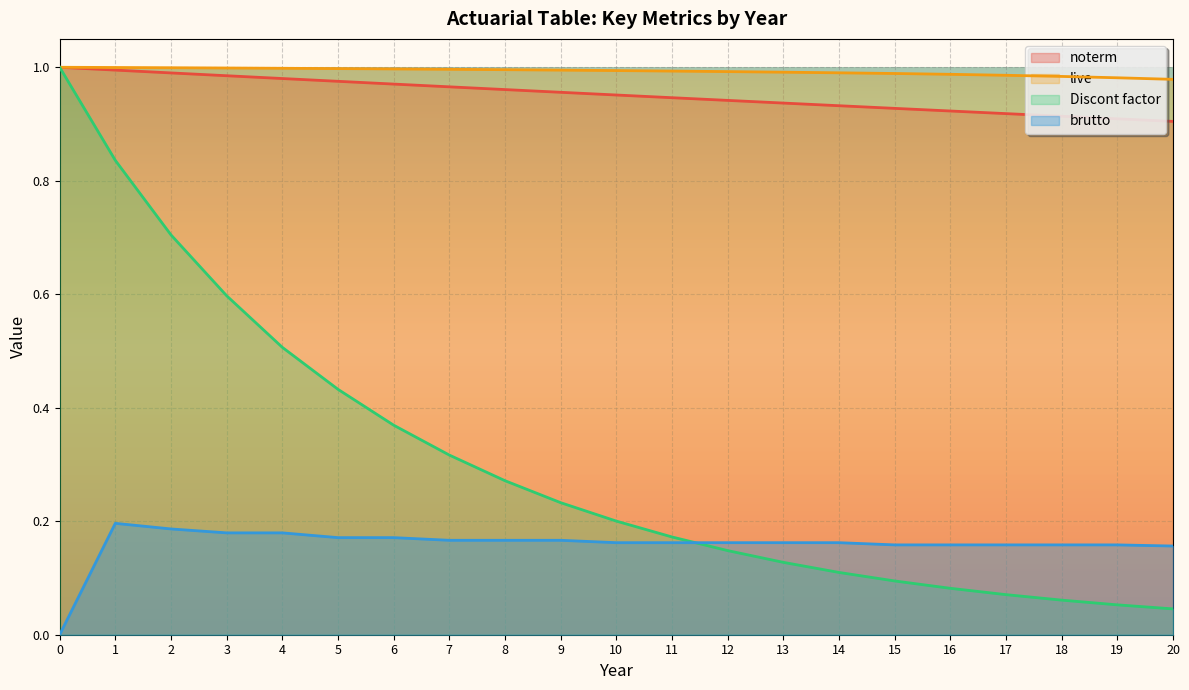

What is the sum of all brutto values?

3.3